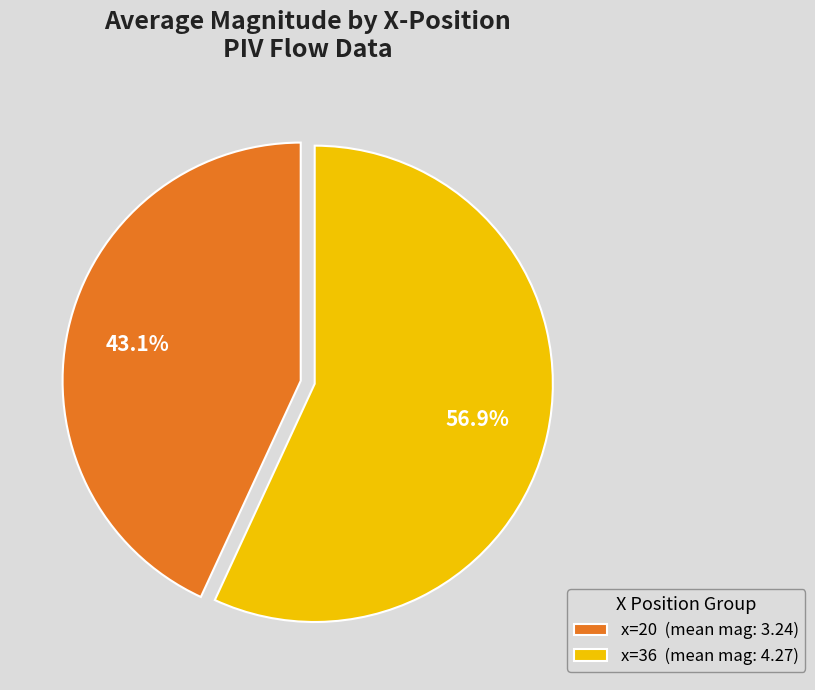

What is the majority slice?

x=36 (mean mag: 4.27)